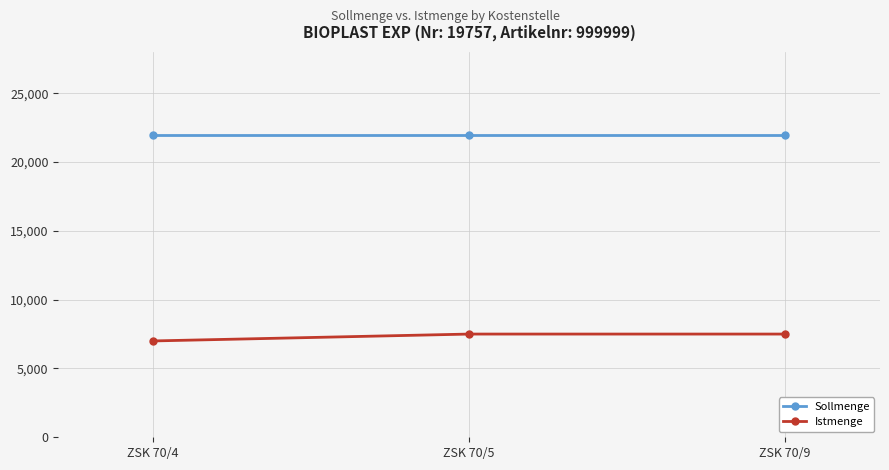

What is the spread (max minus min) of values at ZSK 70/4?

15000